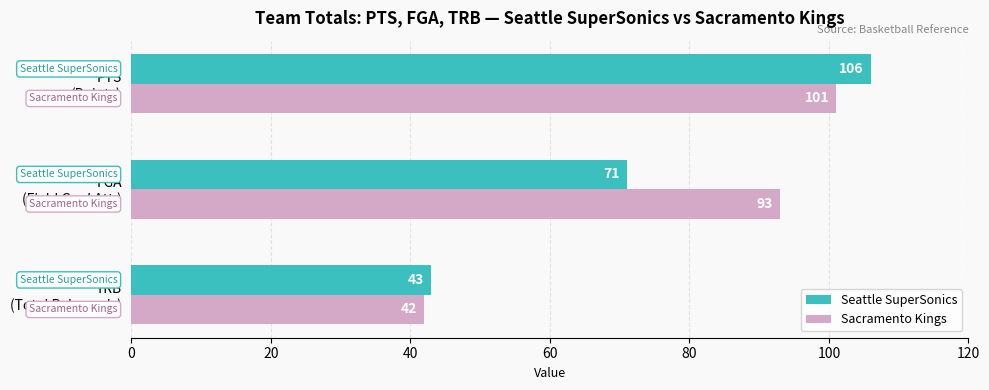

What is the greatest value displayed?

106